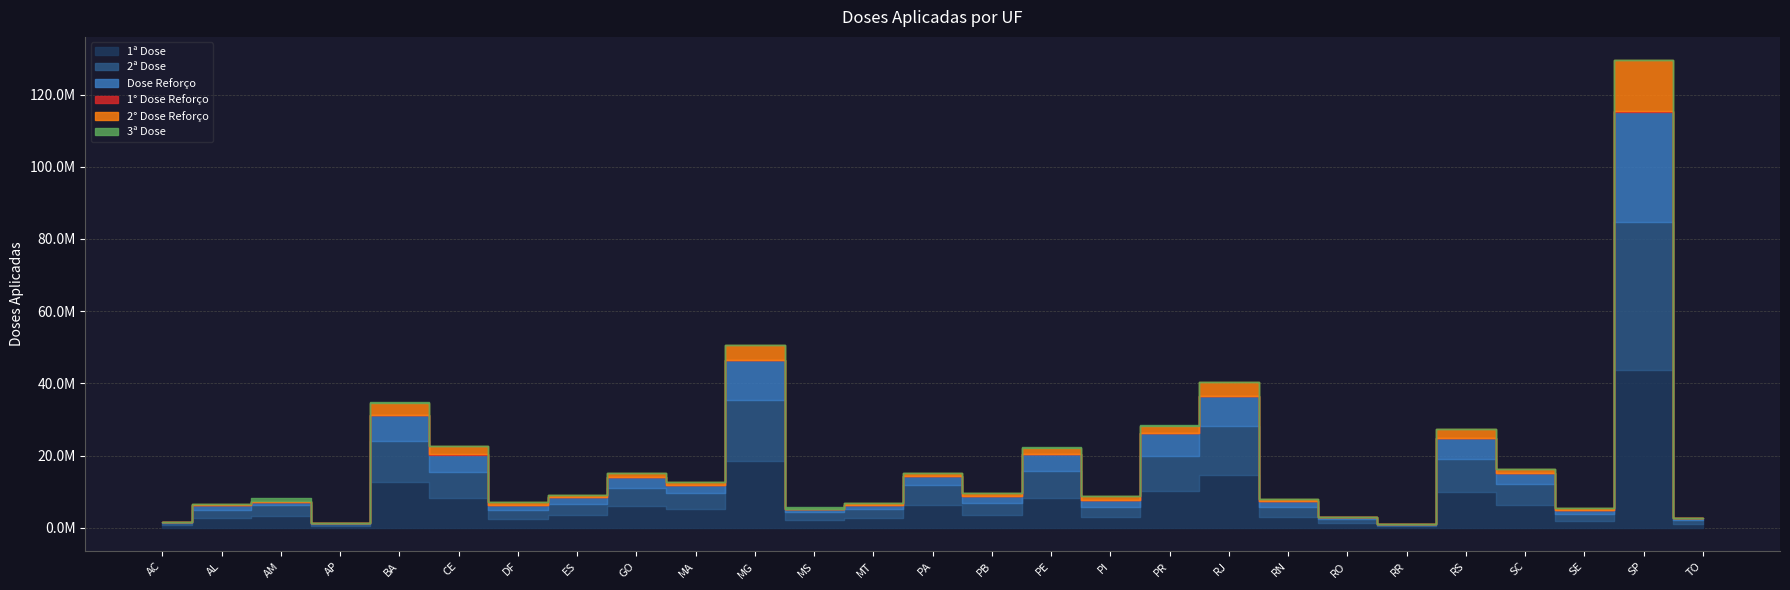

What is the total value across all series at RR?

1018979